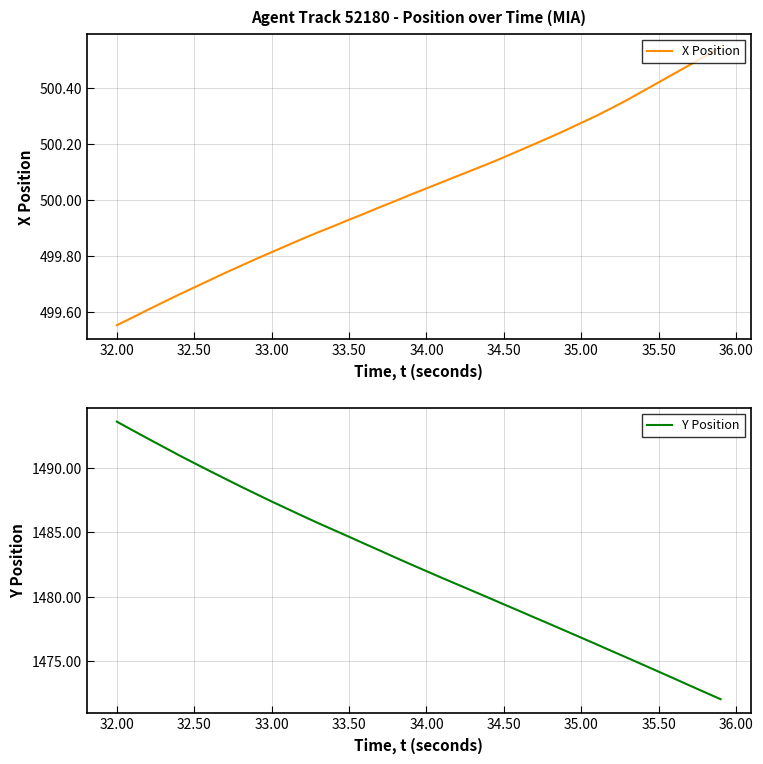

Which category has the highest value in the Y Position series?

32.00